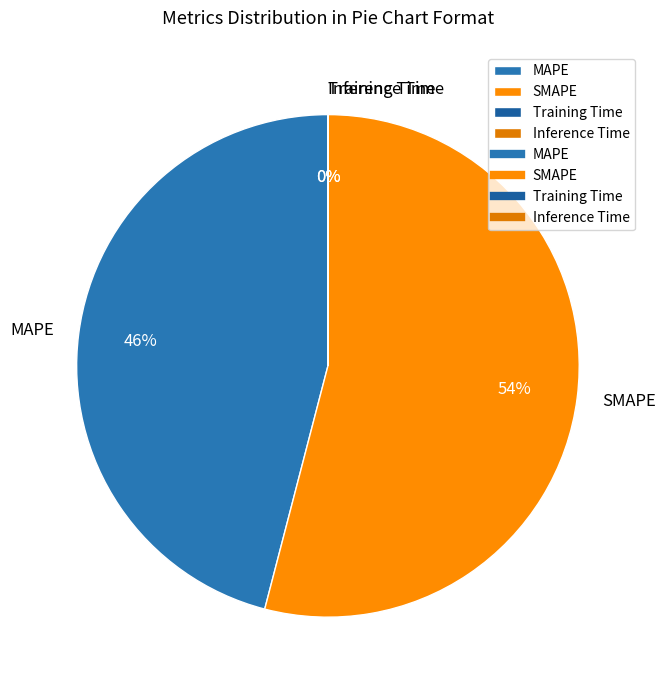

Which slice is the largest?

SMAPE